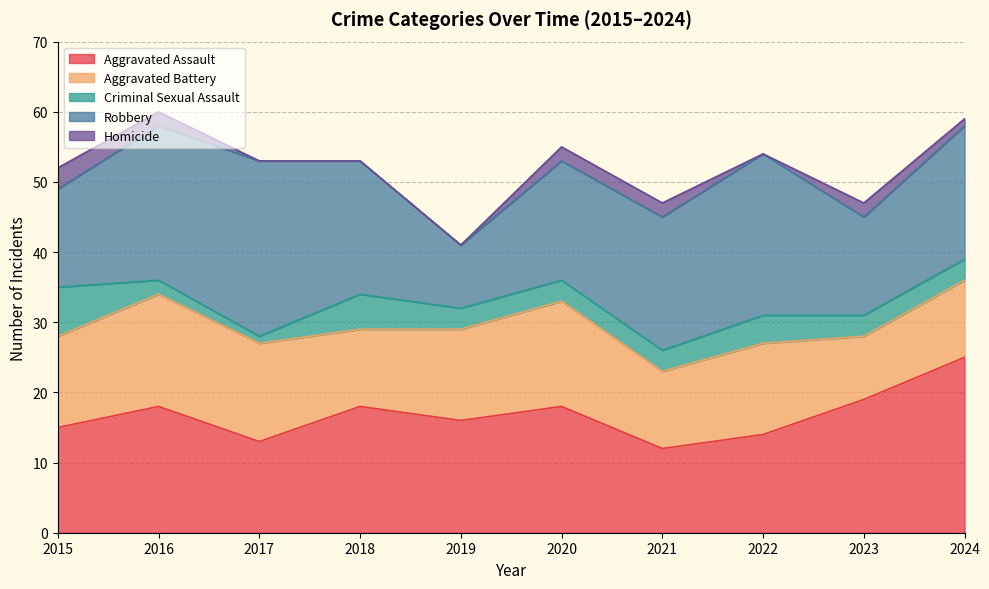

Which series changed the most between 2017 and 2024?

Aggravated Assault